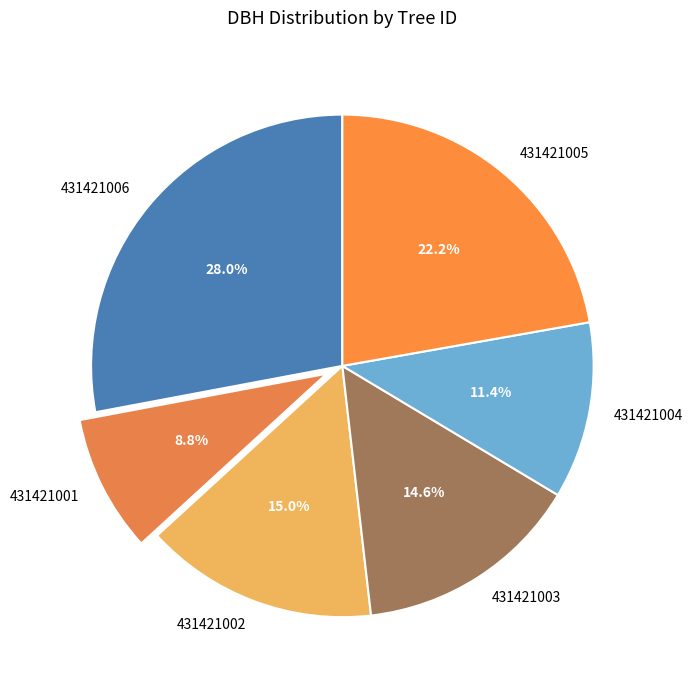

To the nearest percent, what is the combined percentage of 431421005 and 431421003?

37%